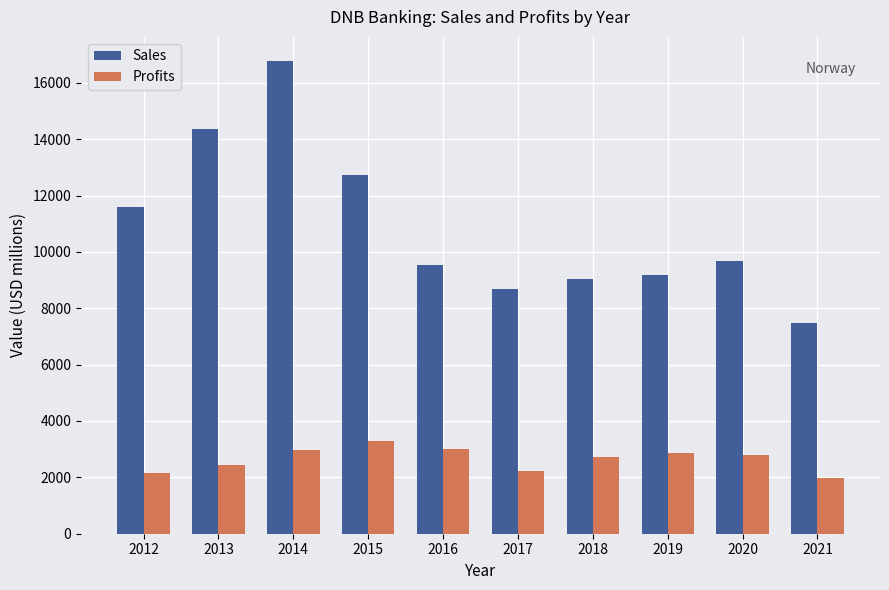

What is the maximum value for Profits?

3302.5